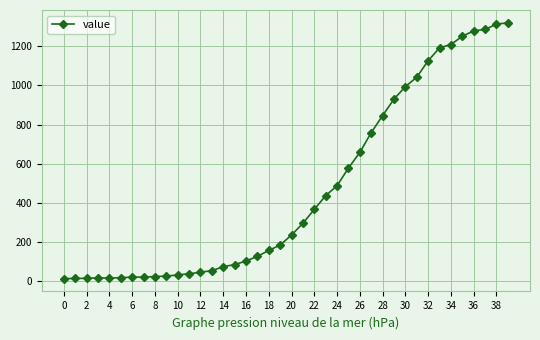

What is the maximum value shown in the chart?

1320